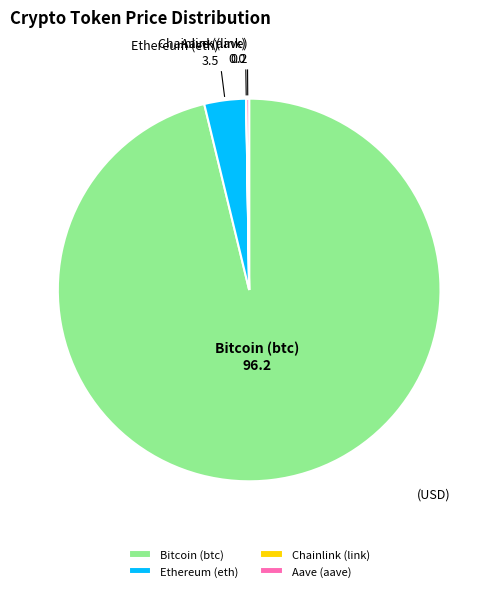

The Bitcoin (btc) slice represents 96% of the pie. True or false?

True